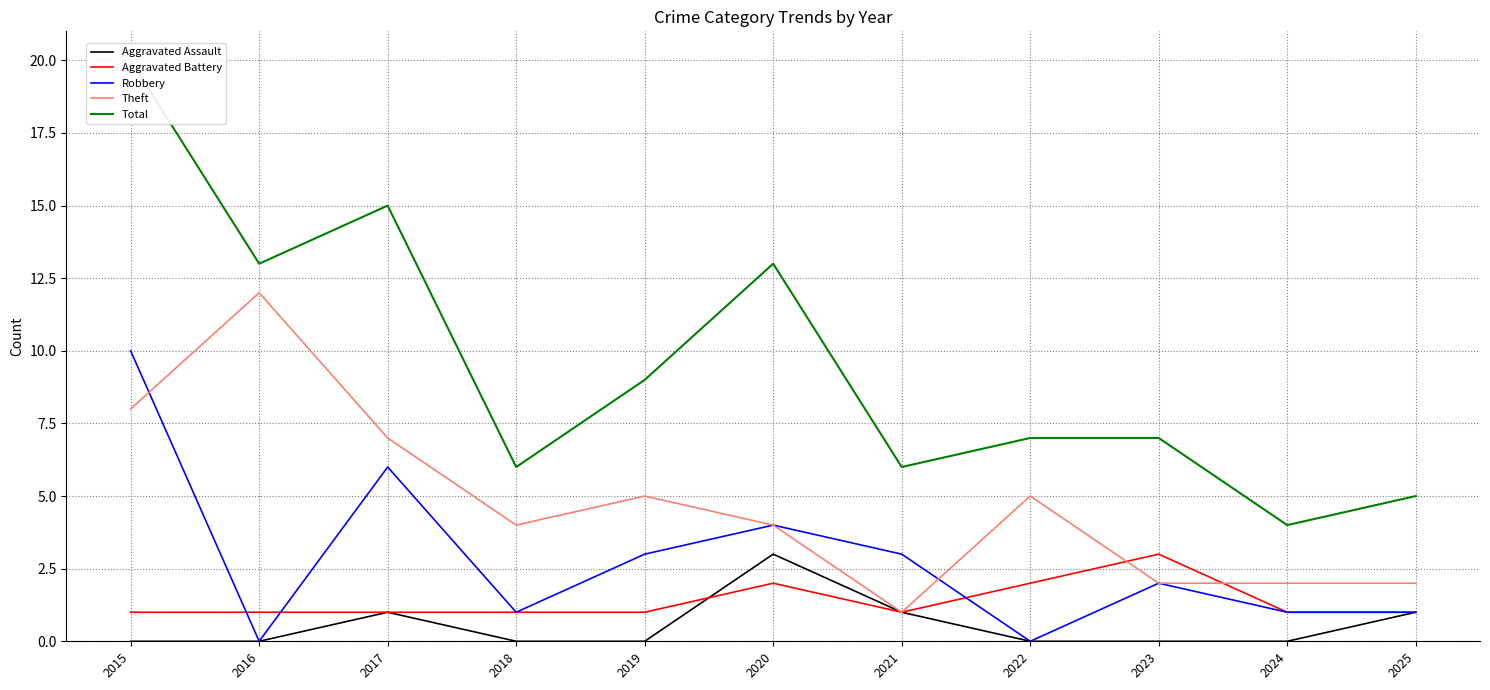

Which category has the highest value in the Aggravated Battery series?

2023